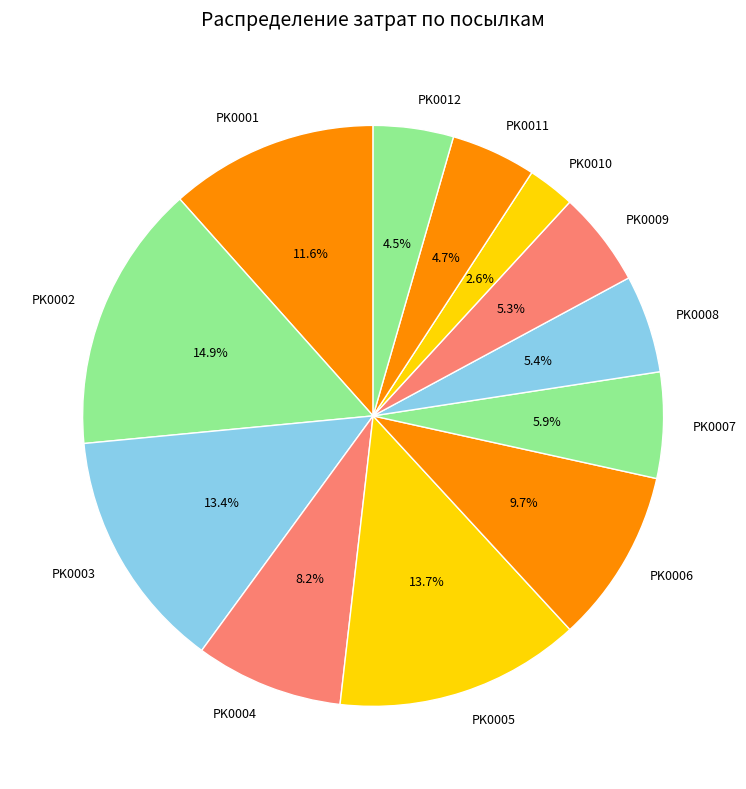

What percentage is NOT represented by PK0008?

94.6%